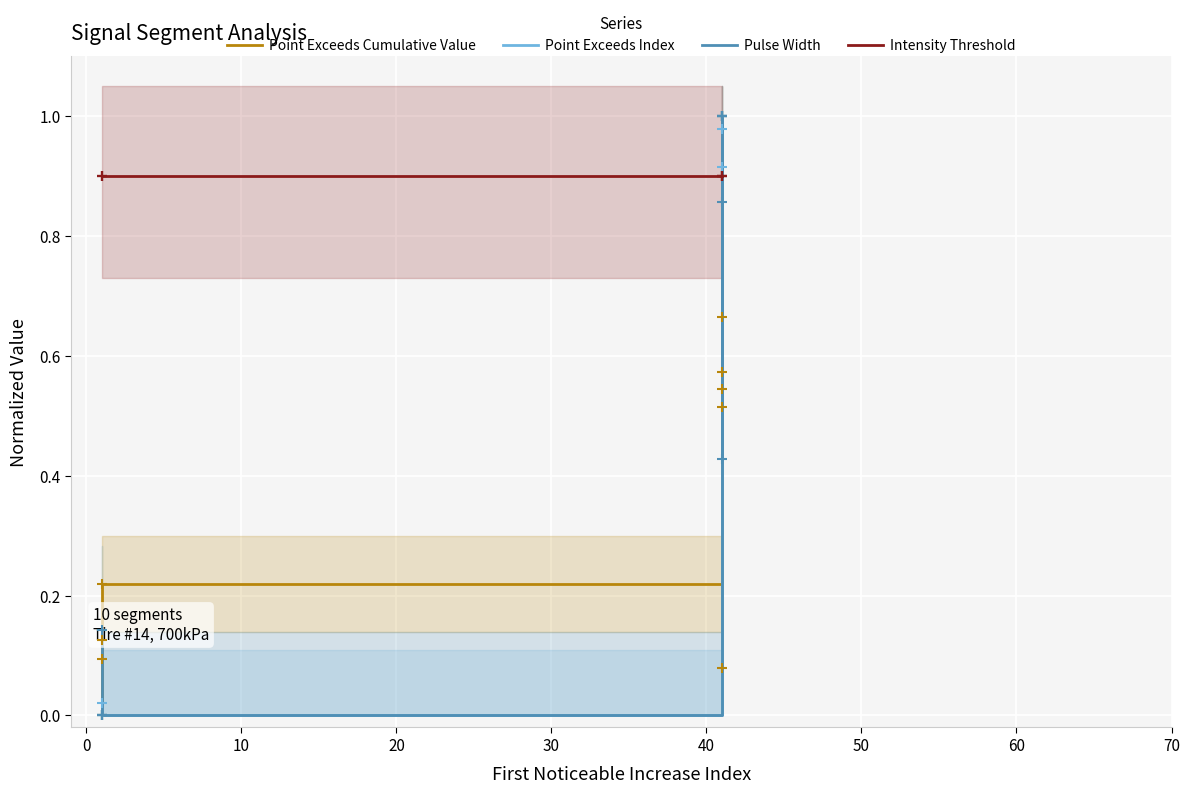

Between 20 and 60, which series saw the biggest shift?

Point Exceeds Index